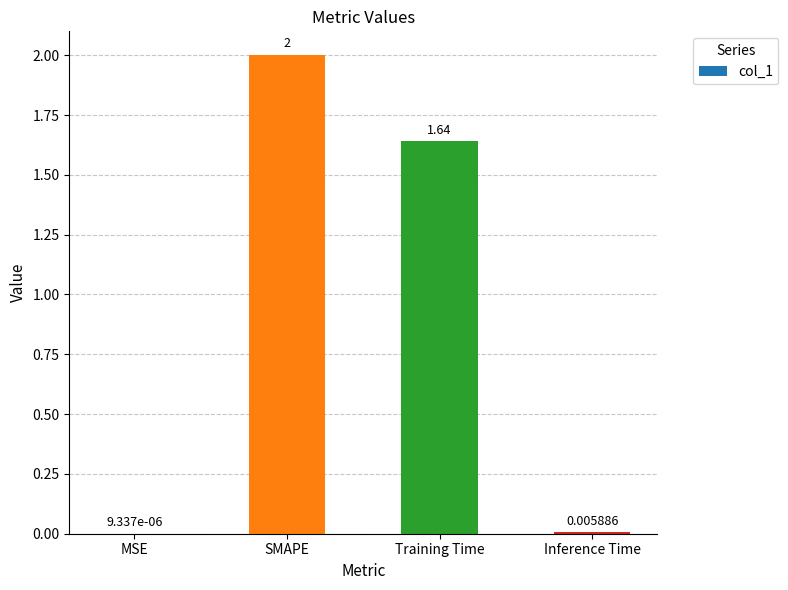

Are the bars grouped side by side (vs. stacked)?

No